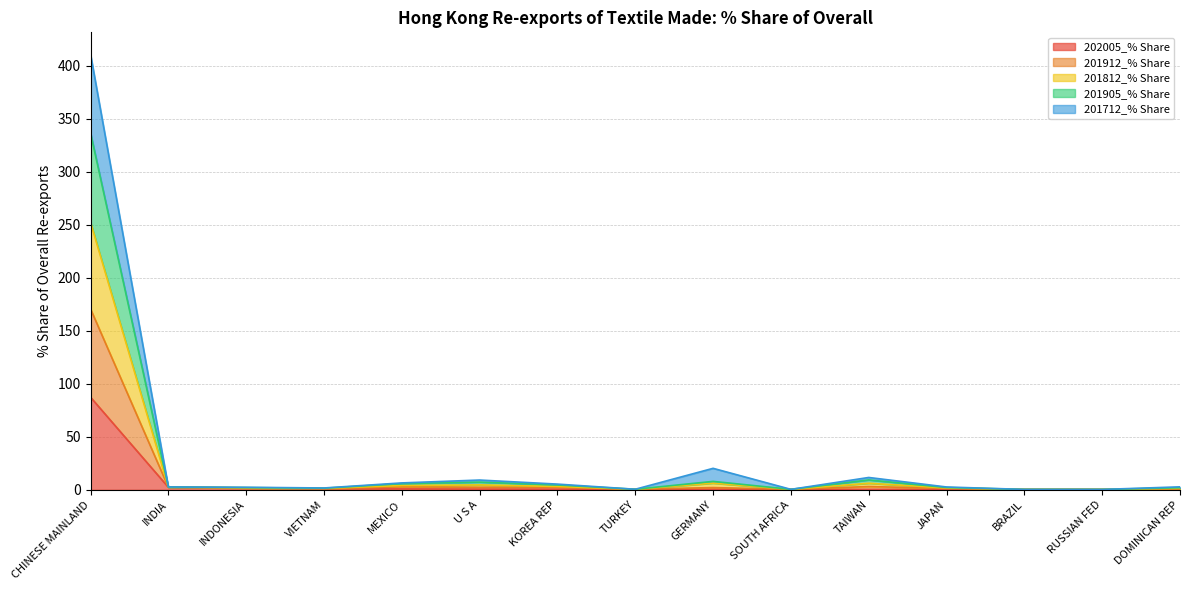

In 201812_% Share, how many points are higher than both neighbors (excluding endpoints)?

3